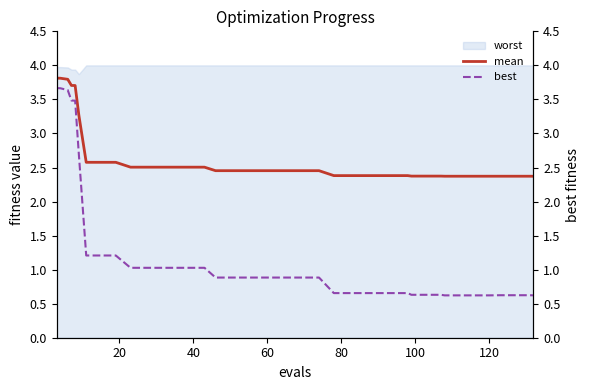

True or false: mean and worst intersect in this chart.

False